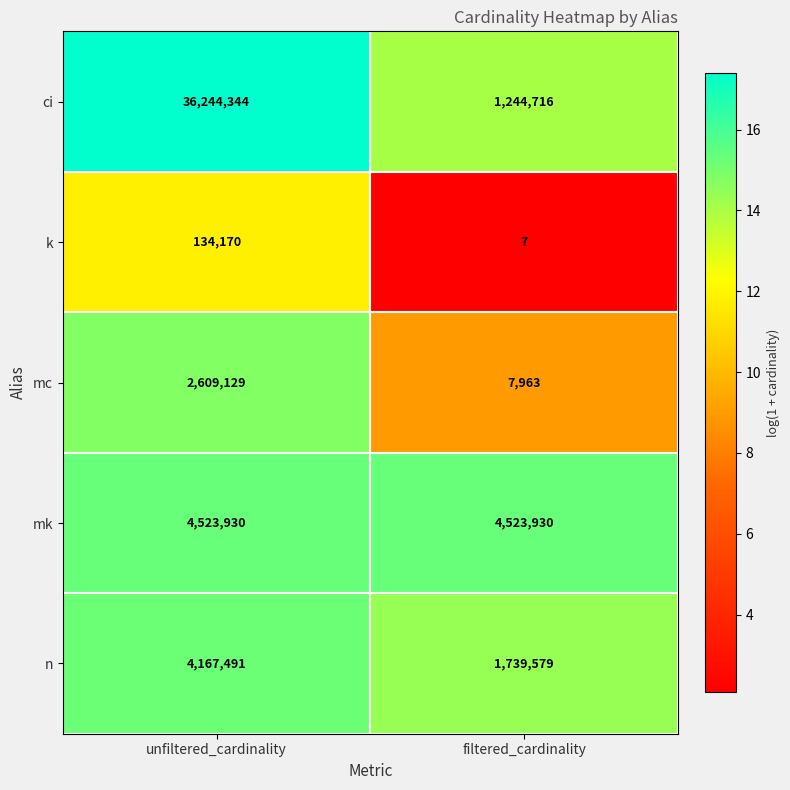

What is the spread (max minus min) of values at filtered_cardinality?

4523923